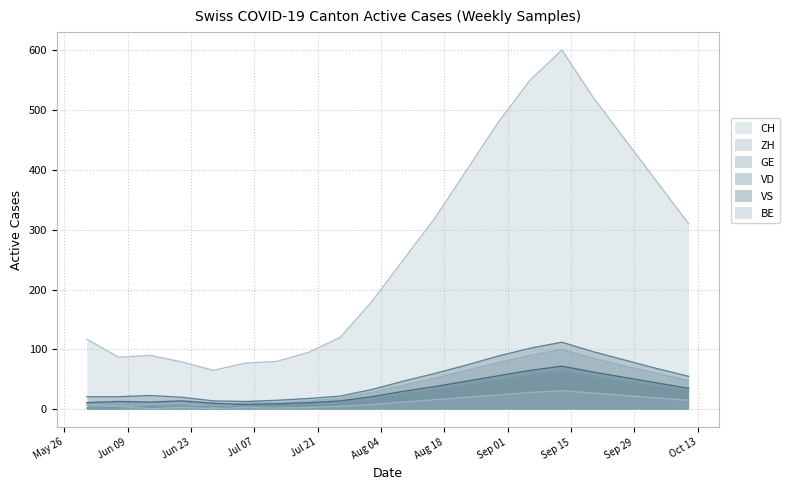

True or false: BE has a value of 19 at 2020-10-04.

True